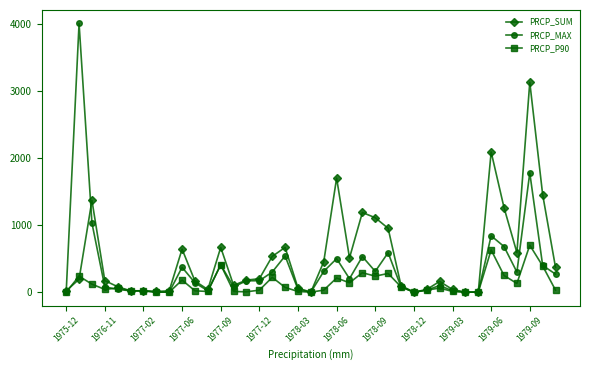

Which series has the largest range (max minus min)?

PRCP_MAX